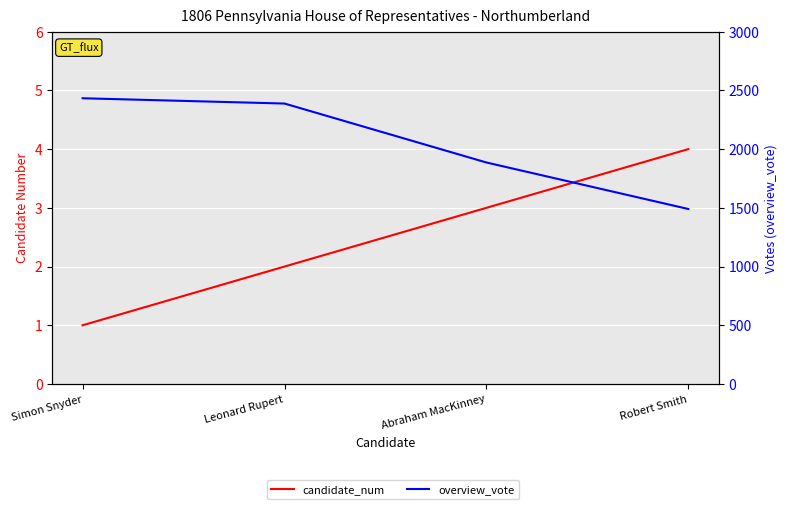

How many series are shown in this chart?

2